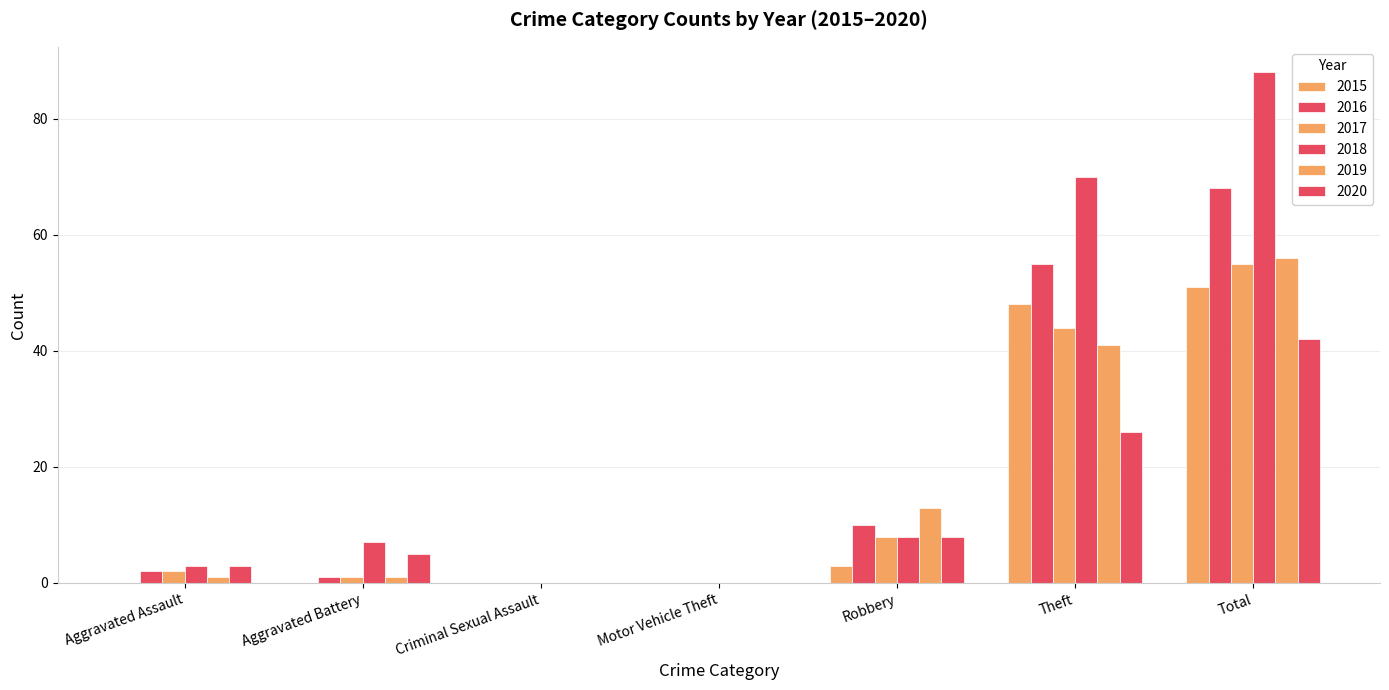

The value of 2015 at Theft is 70. True or false?

False